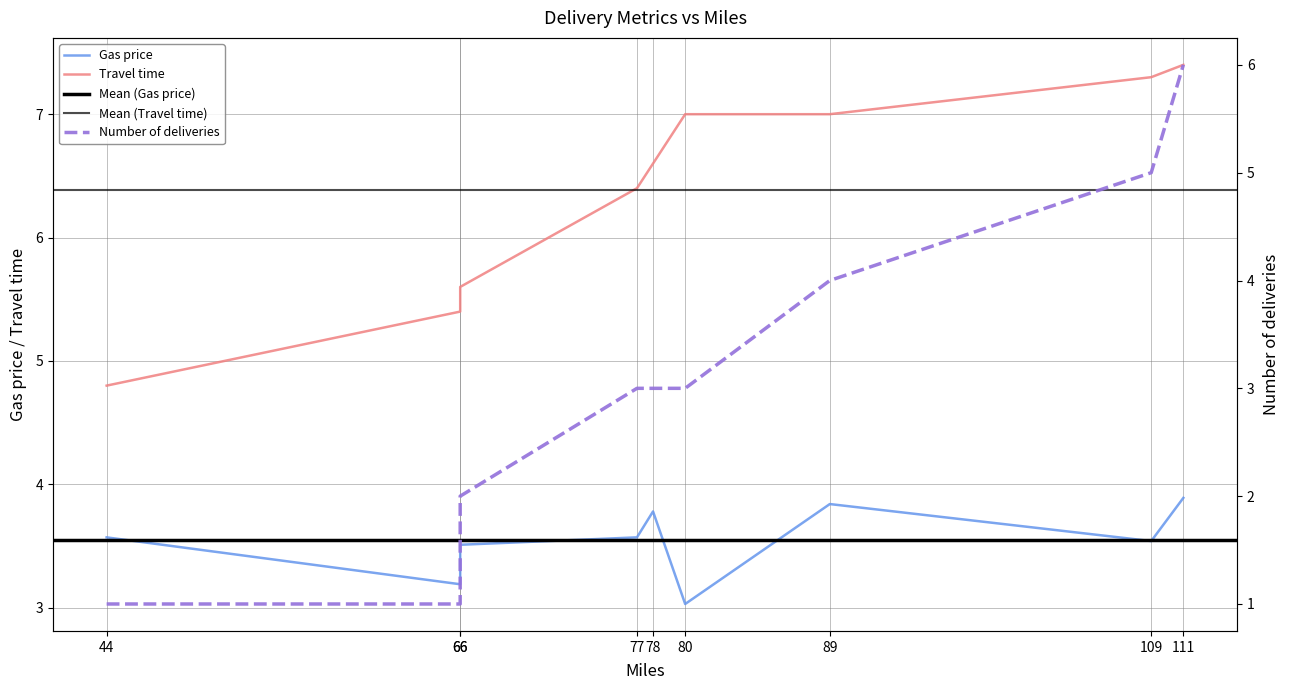

Reading left to right, transcribe all the data shown in this chart.

Gas price: 44=3.6	66=3.2	66=3.5	77=3.6	78=3.8	80=3.0	89=3.8	109=3.5	111=3.9
Travel time: 44=4.8	66=5.4	66=5.6	77=6.4	78=6.6	80=7.0	89=7.0	109=7.3	111=7.4
Number of deliveries: 44=1.0	66=1.0	66=2.0	77=3.0	78=3.0	80=3.0	89=4.0	109=5.0	111=6.0